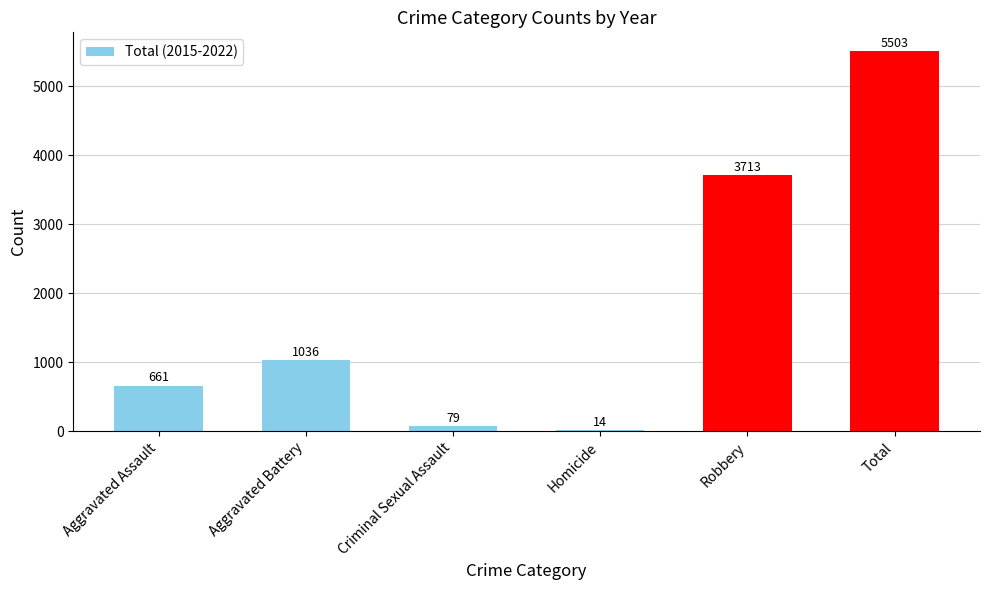

Reading right to left, list all the values displayed in this chart.

5503	3713	14	79	1036	661